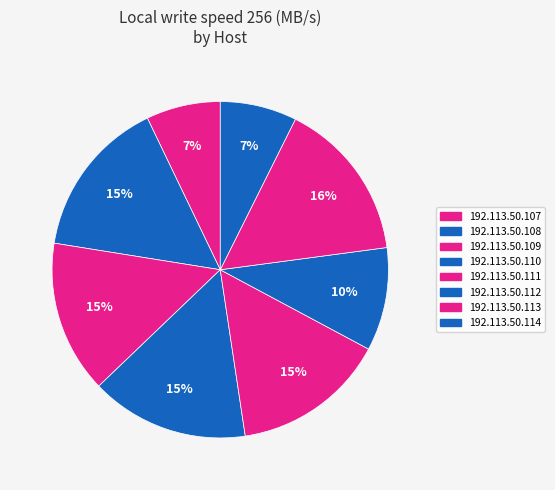

To the nearest percent, what is the average slice percentage?

12%